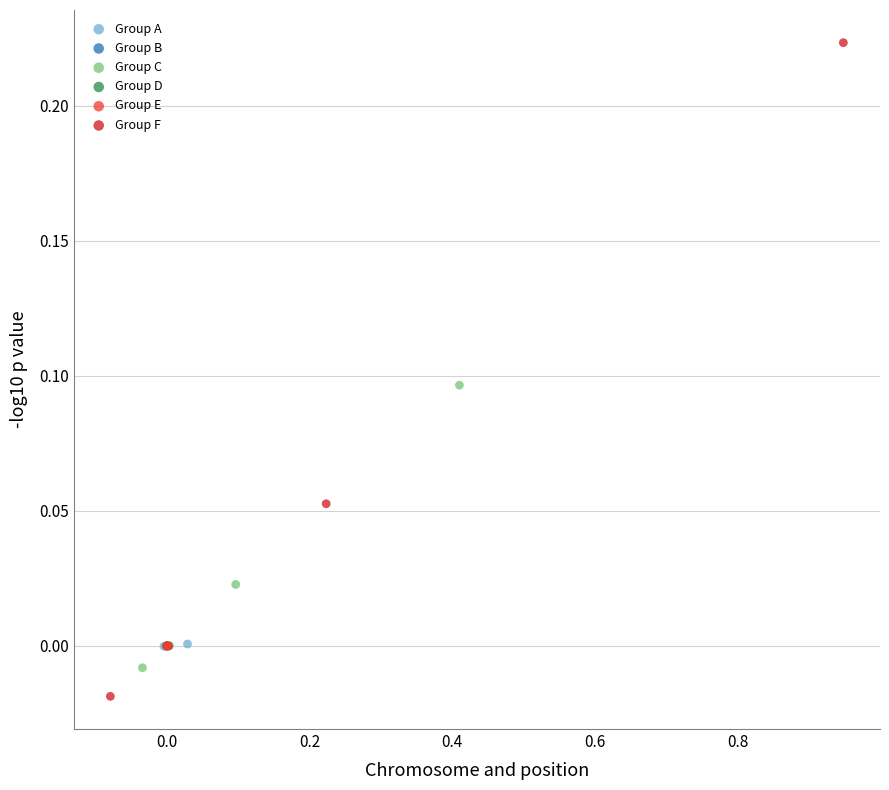

What are all the series names shown in the legend?

Group A, Group B, Group C, Group D, Group E, Group F